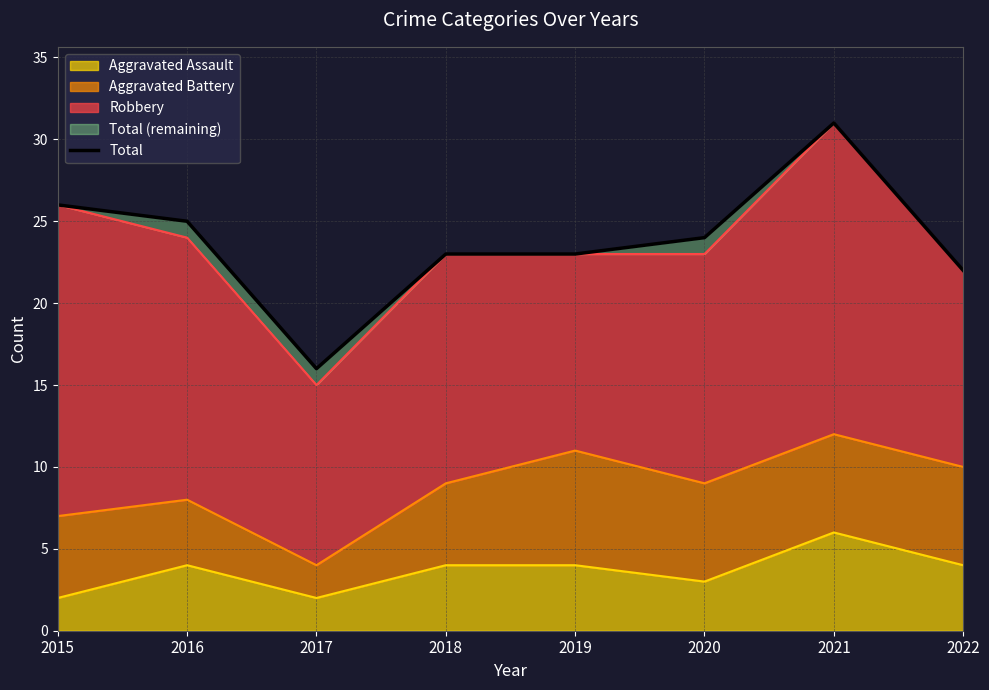

What is the smallest value displayed?

16